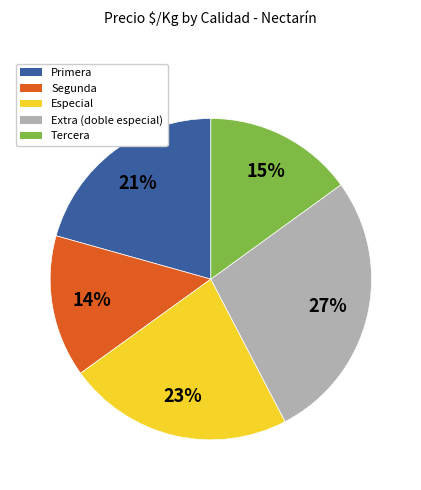

What is the largest slice in the pie chart?

Extra (doble especial)